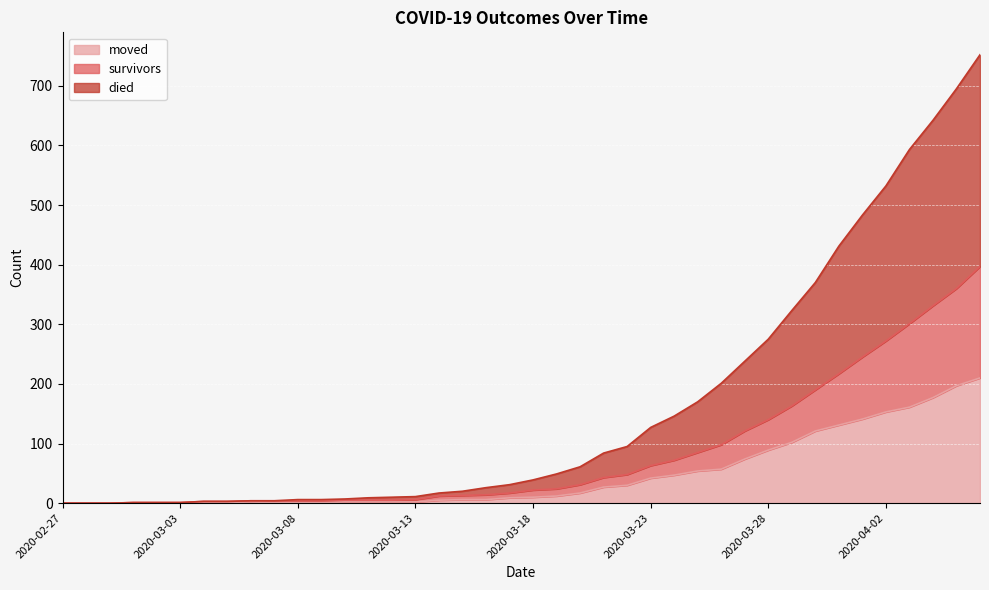

True or false: survivors and died cross at least once.

False